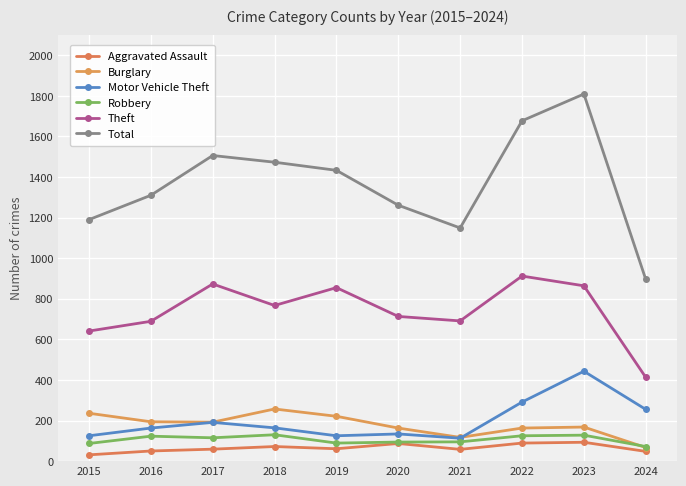

Is it true that Robbery equals 128 at 2023?

True